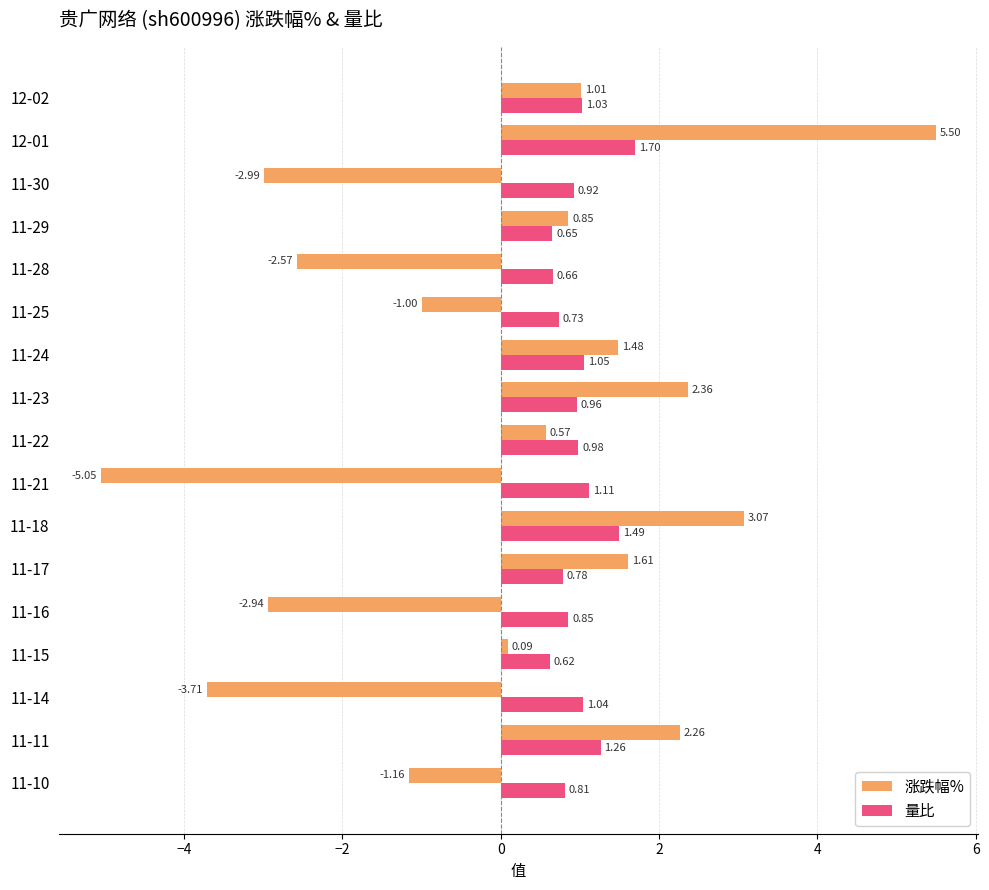

Is the value of 涨跌幅% at 11-14 greater than the value of 量比 at 11-28?

No